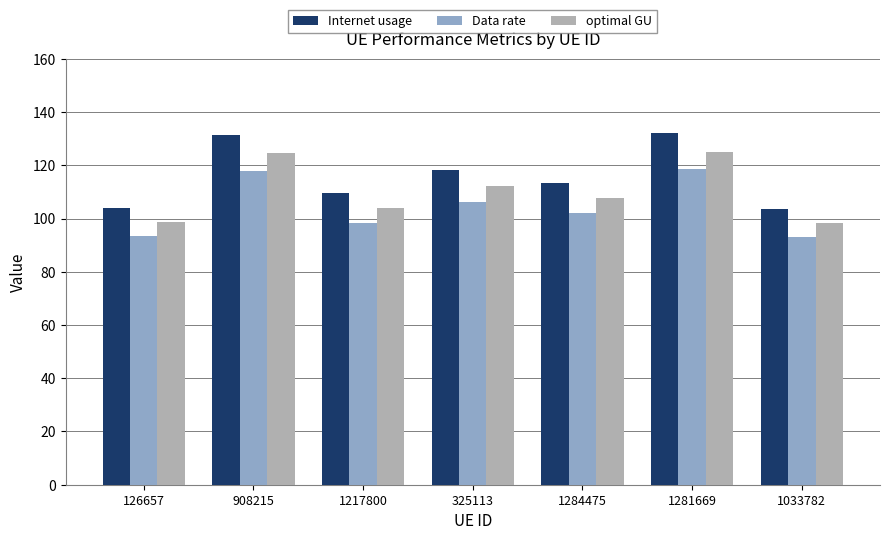

What is the average value of the Data rate series?

104.3